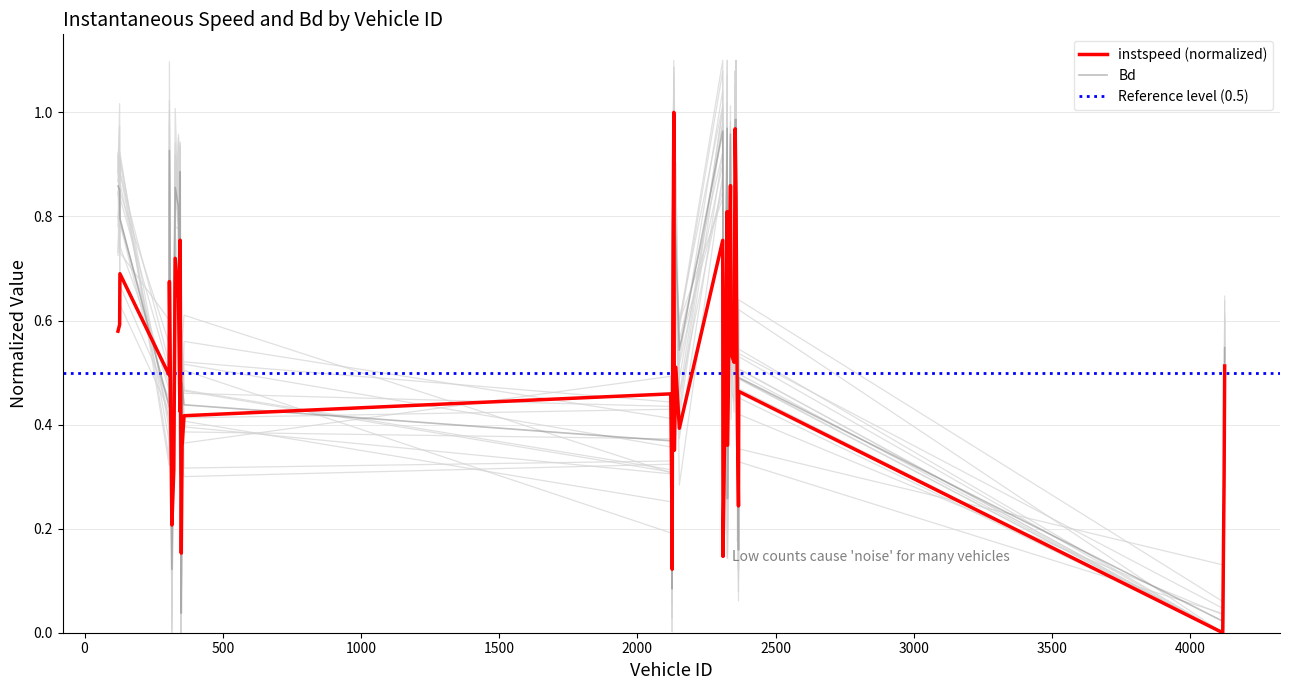

What is the difference between the instspeed values at 345.0 and 2326.0?

0.1